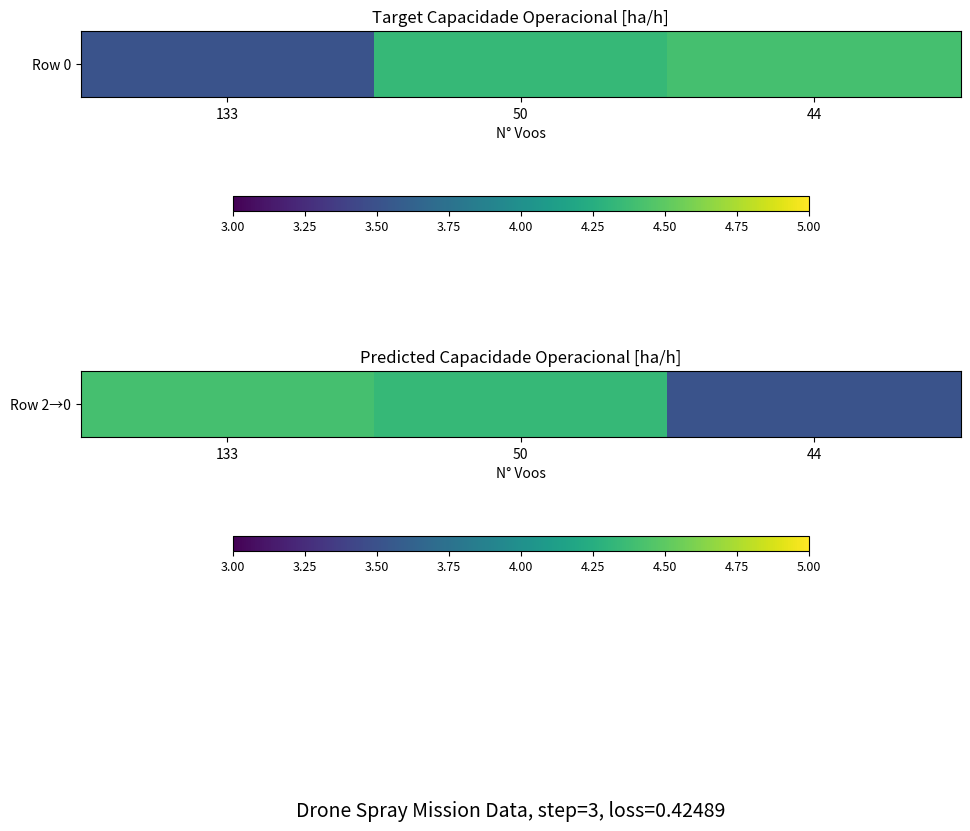

What is the sum of all values?

12.3